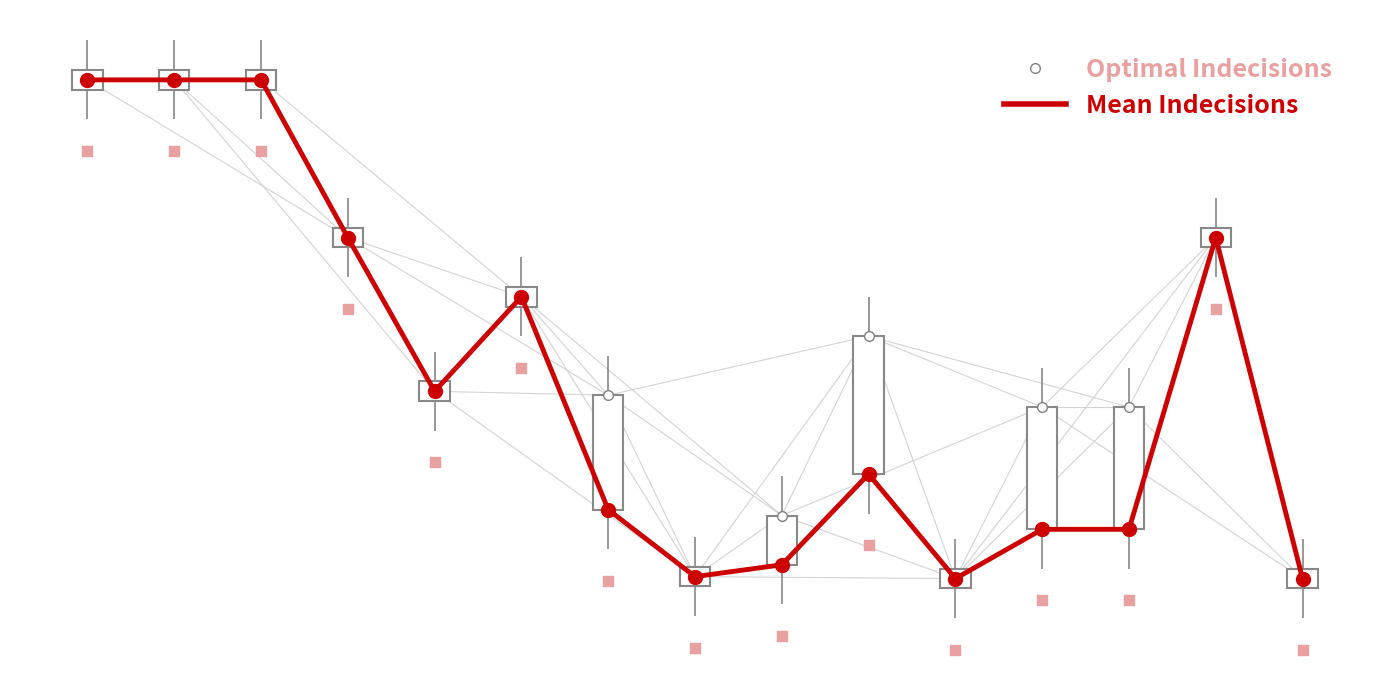

Which series contains the highest Y value?

Optimal Indecisions